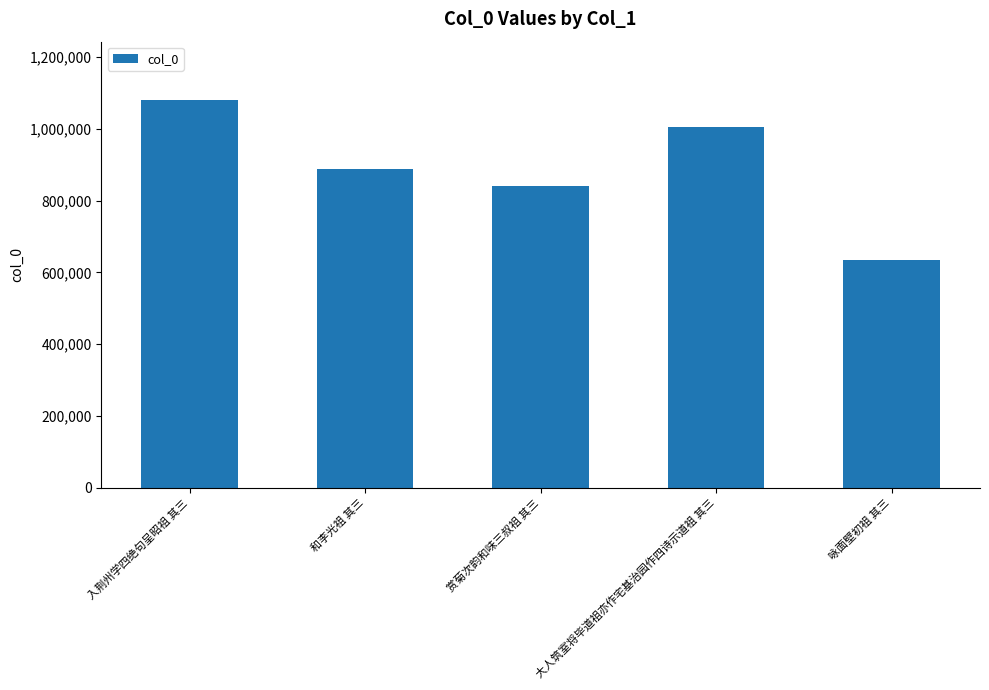

What is the label of the 1st bar from the right?

咏面壁初祖 其三